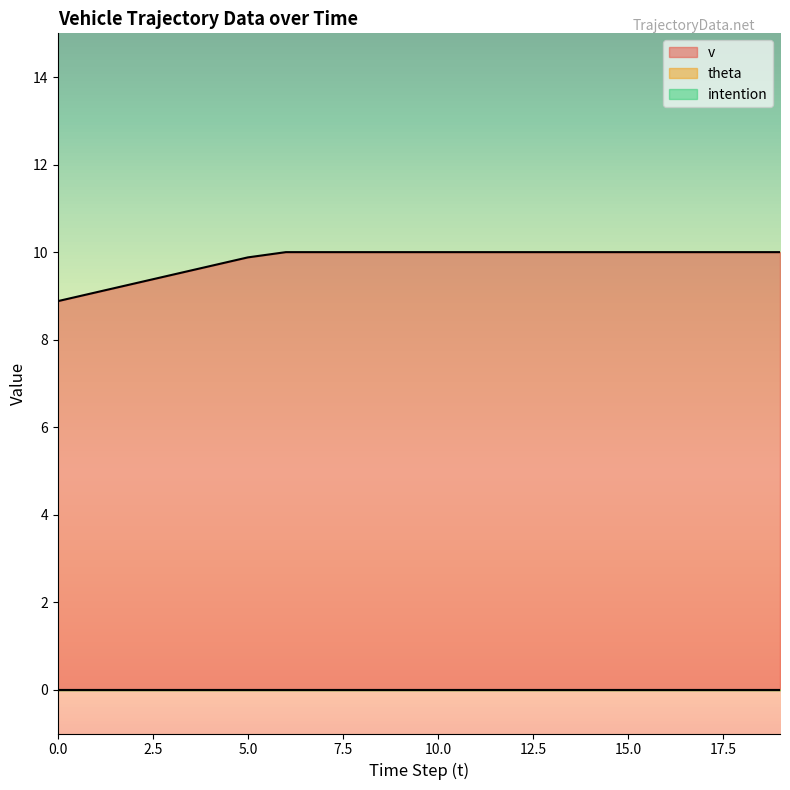

The value of theta at 5 is 0.0. True or false?

True